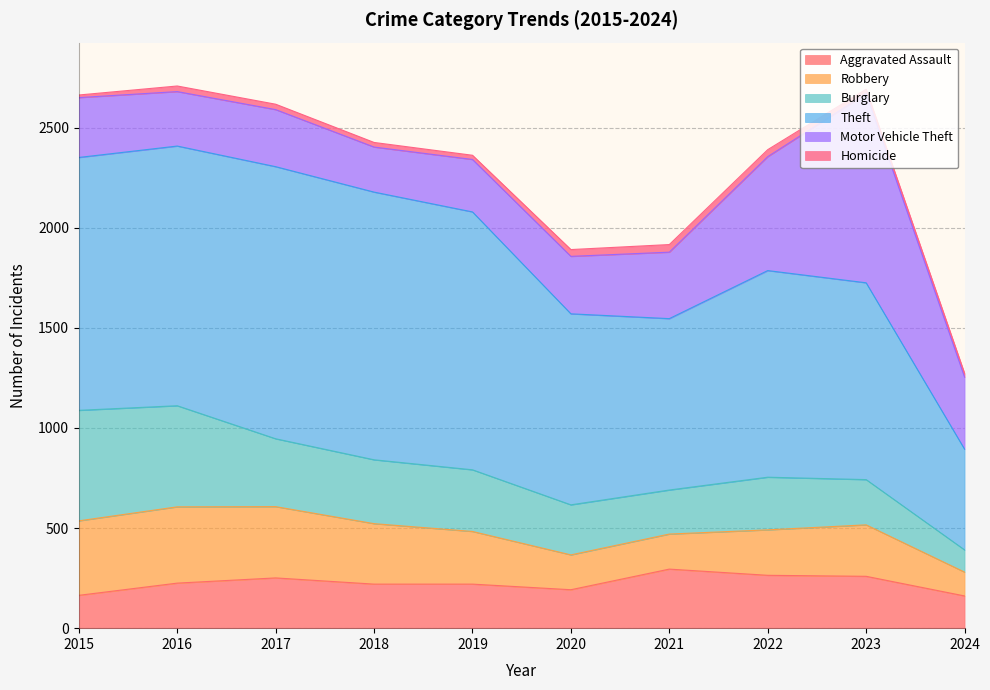

What is the difference between the Theft values at 2018 and 2015?

74